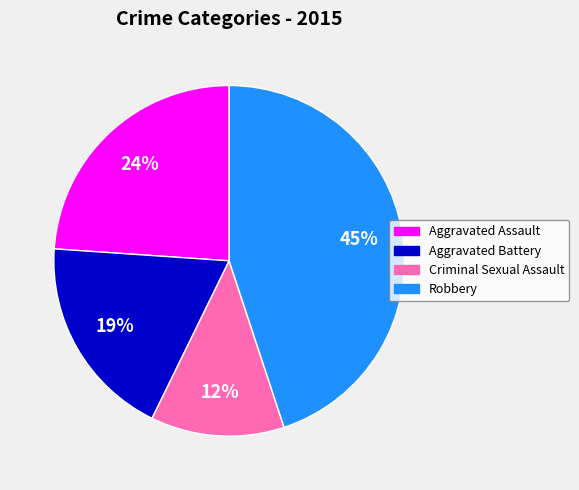

Is it true that Robbery is 45% of the pie?

True